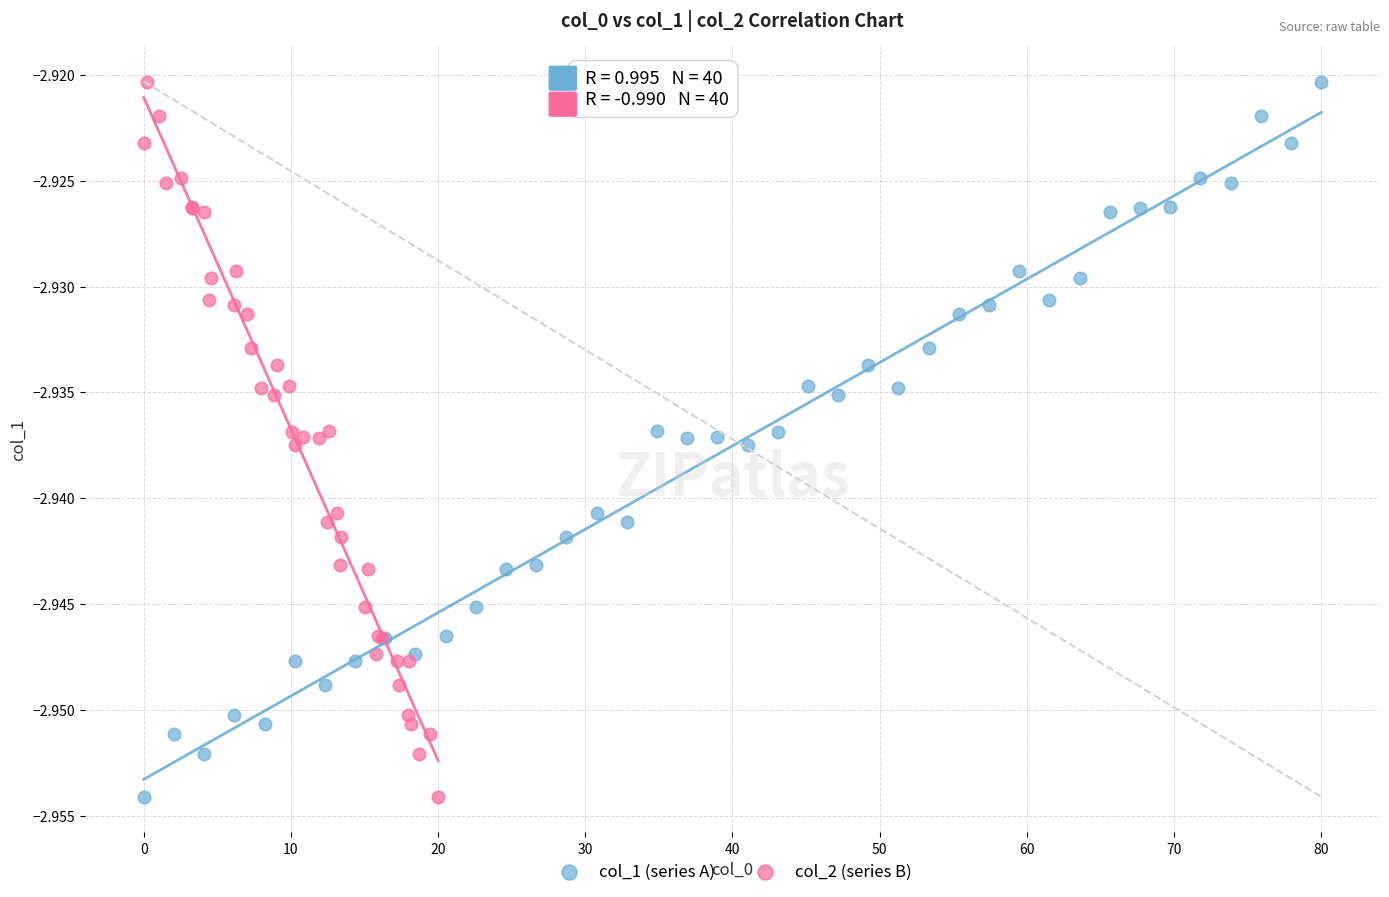

What are all the series names shown in the legend?

col_1 (series A), col_2 (series B)